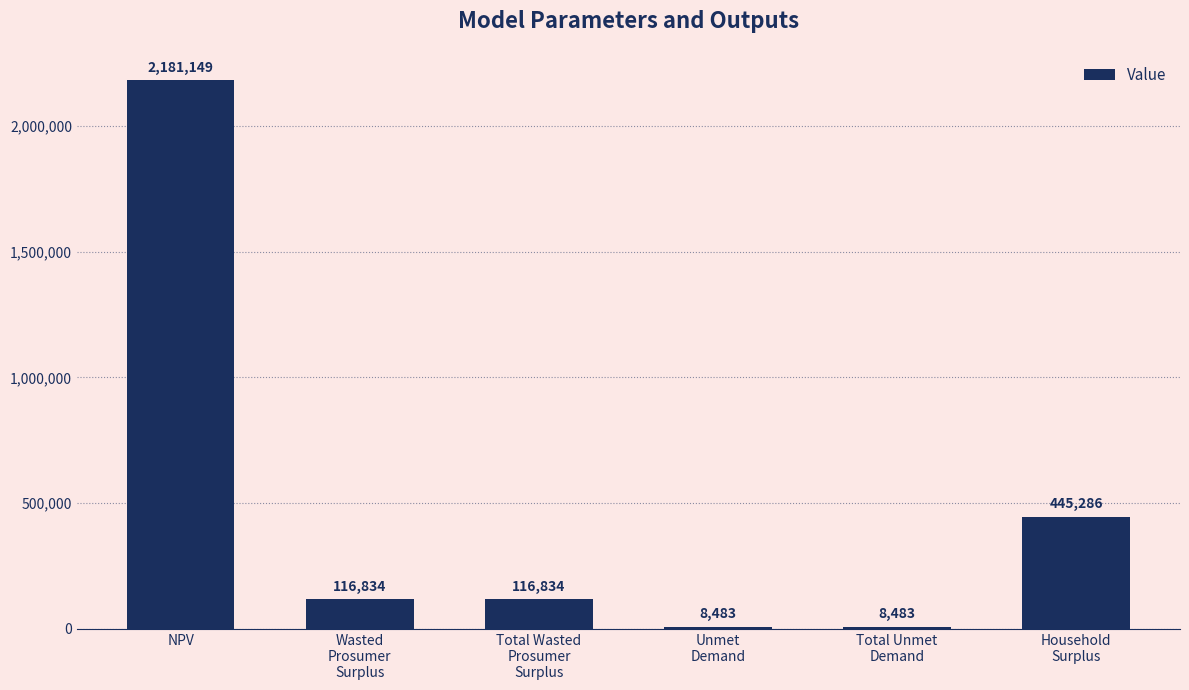

Is it true that the value at Wasted
Prosumer
Surplus is 116833.6?

True